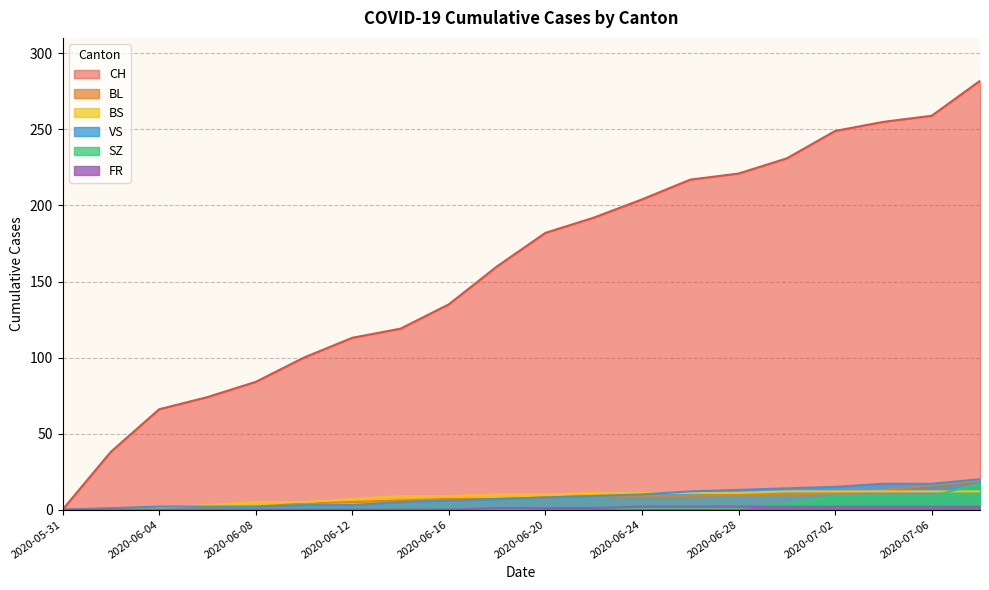

What is the spread (max minus min) of values at 2020-06-04?

66